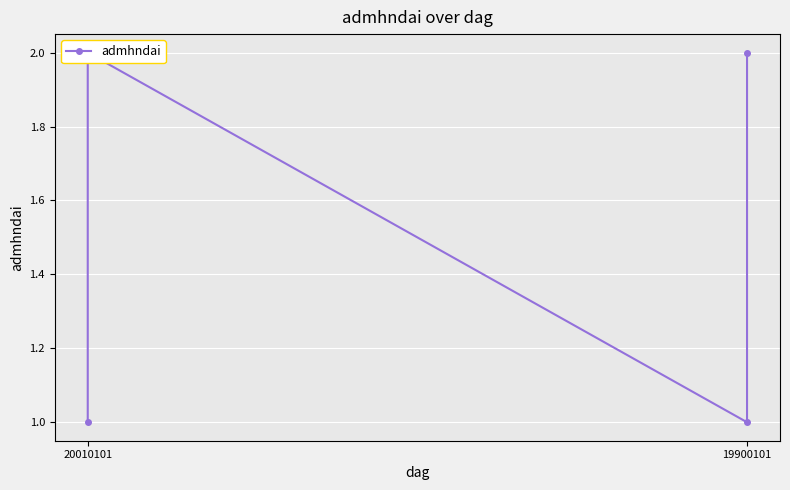

True or false: the data has more than 1 interior local peaks.

False